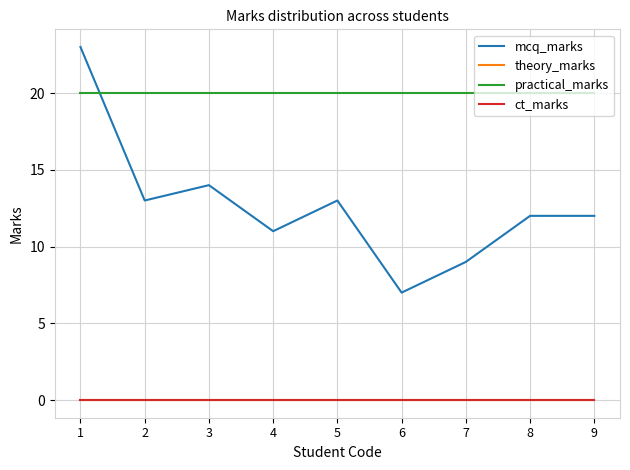

Is this an area chart (filled region under the line)?

No